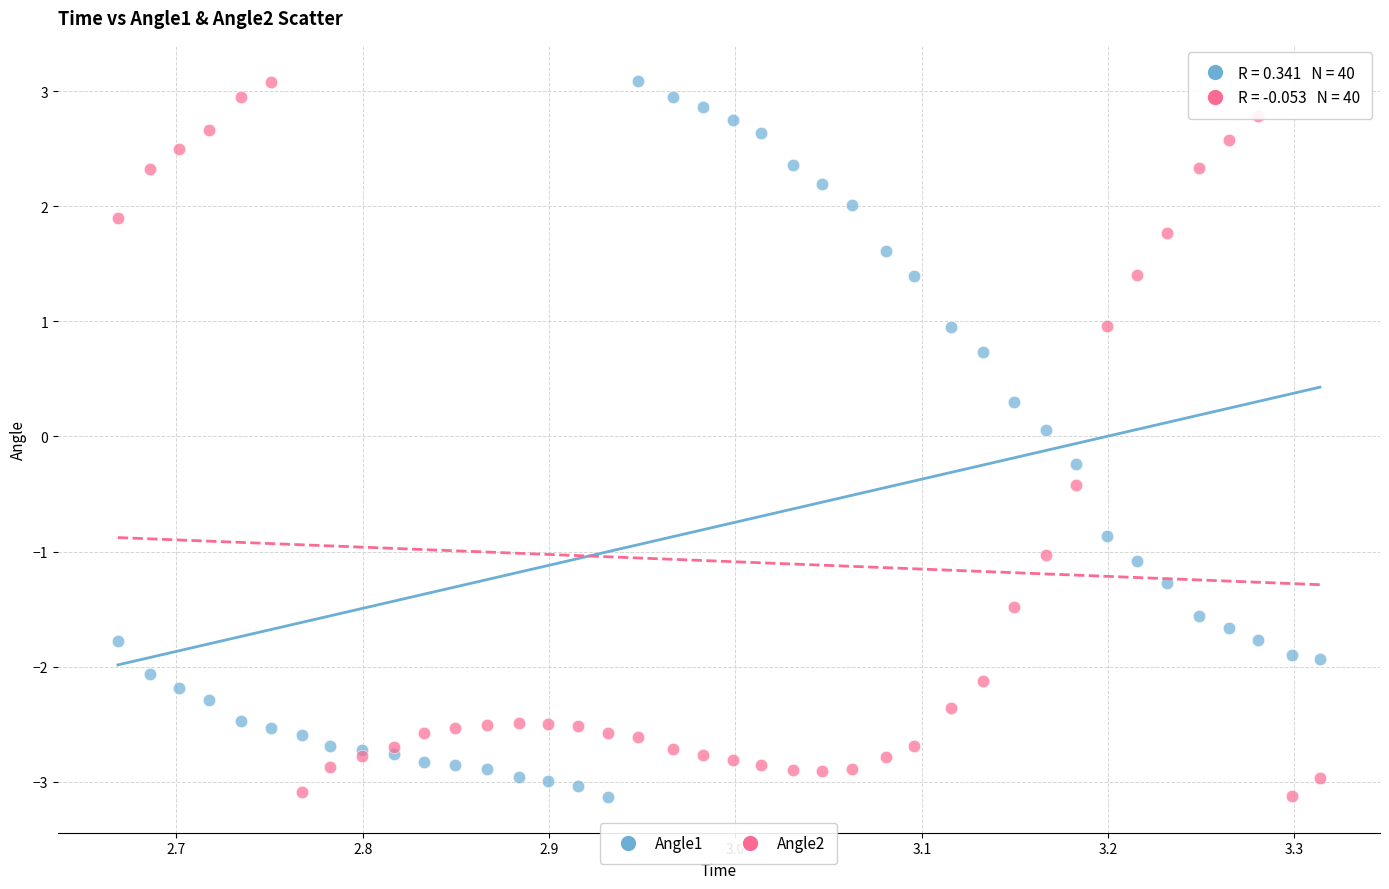

What are all the series names shown in the legend?

Angle1, Angle2